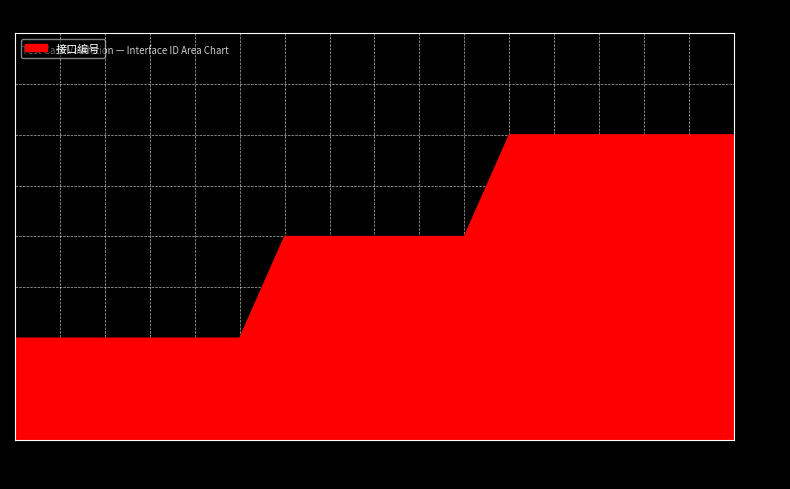

The value at 16 is 3. True or false?

True